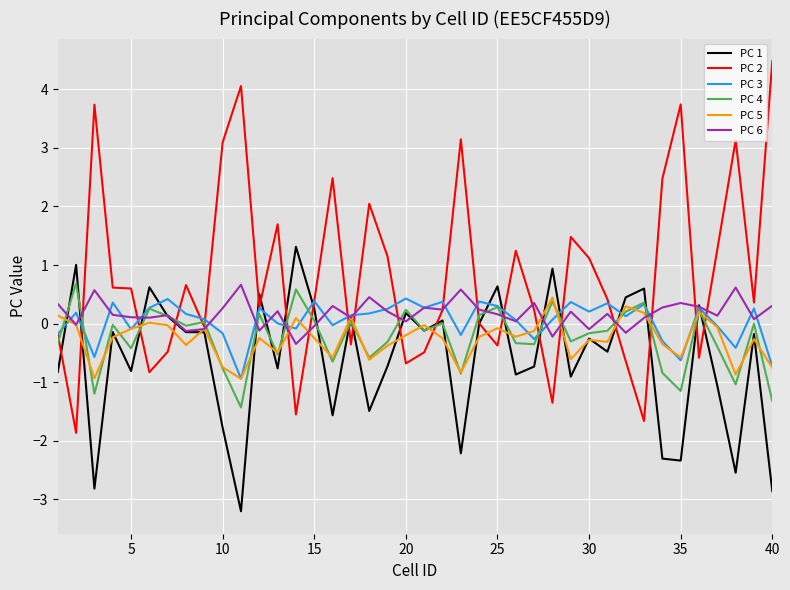

True or false: PC 6 has more than 2 points higher than both neighbors.

True